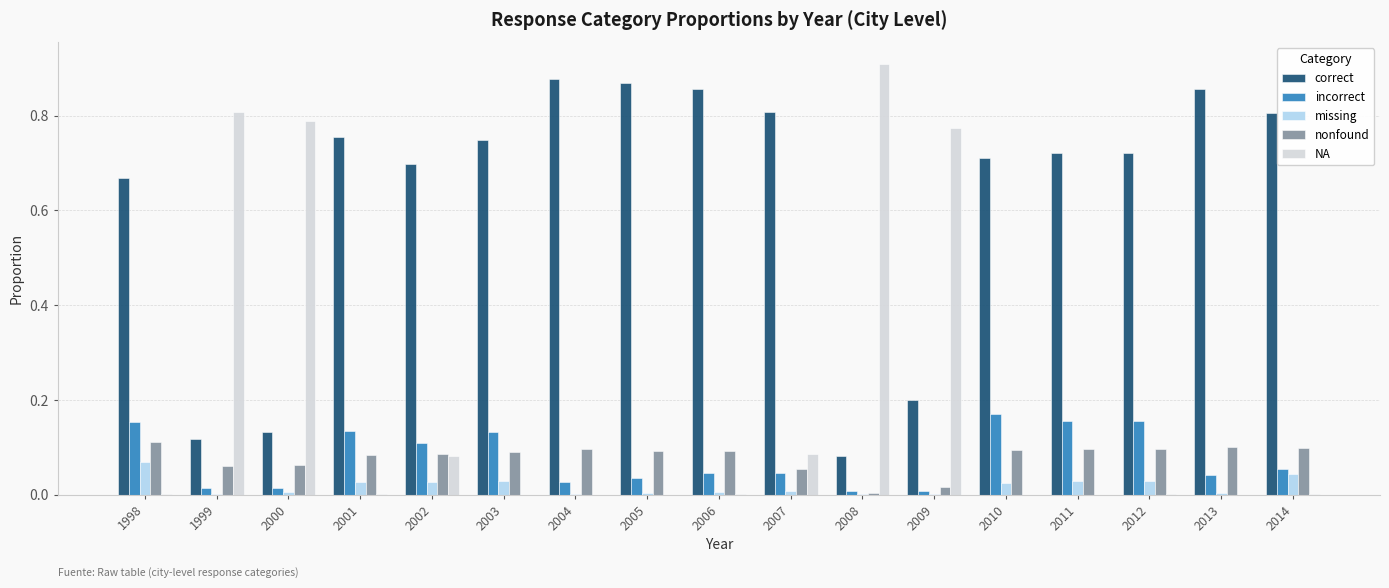

At which category does the chart reach its peak across all series?

2008